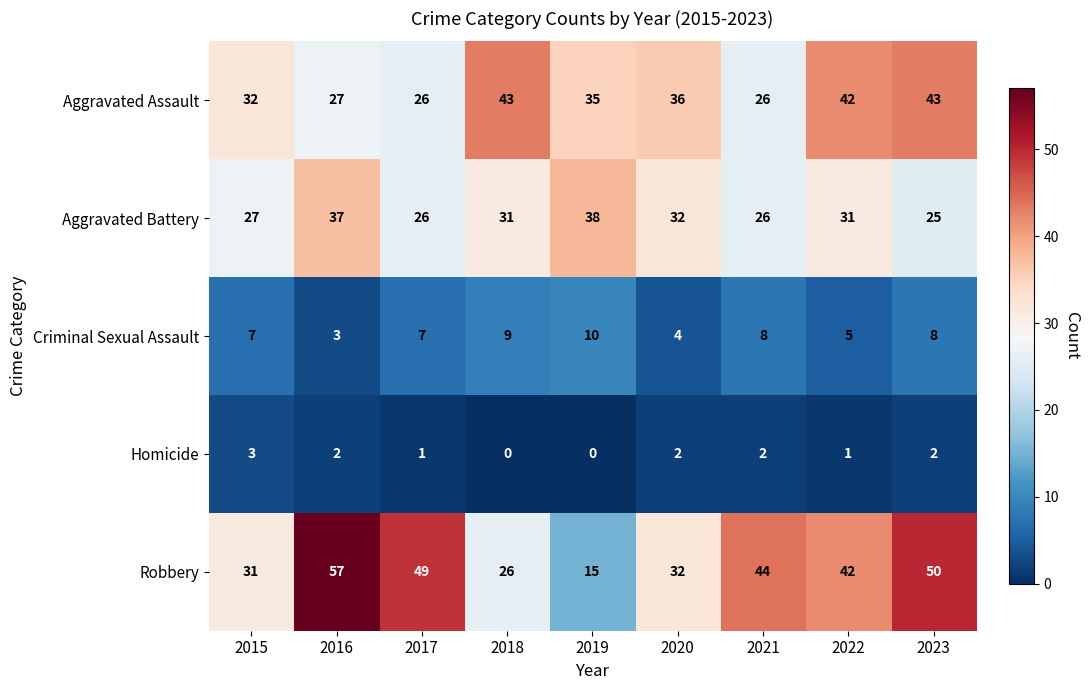

What is the spread (max minus min) of values at 2022?

41